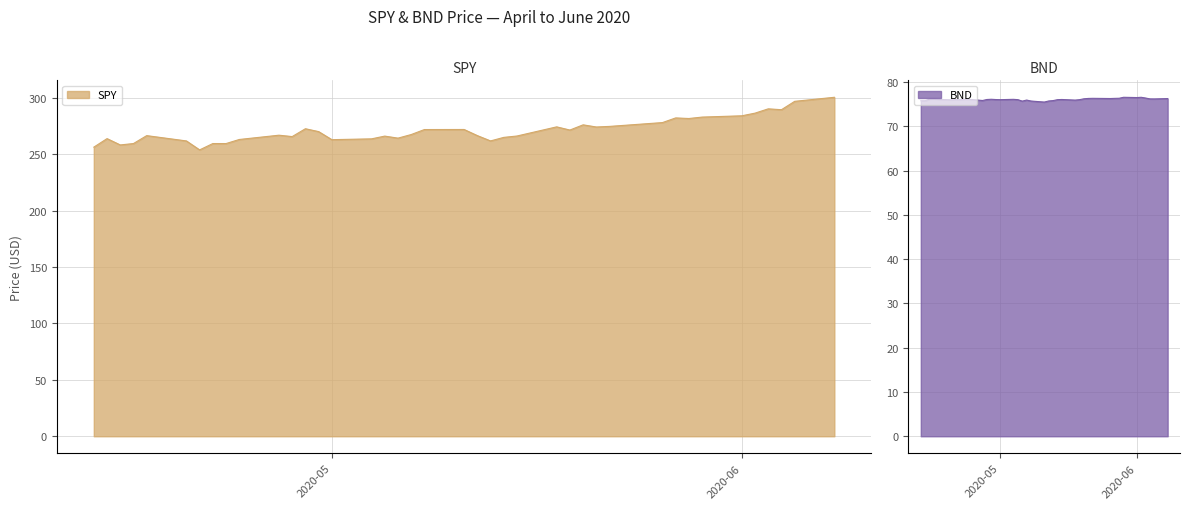

Rank the series by their maximum value, from highest to lowest.

SPY, BND